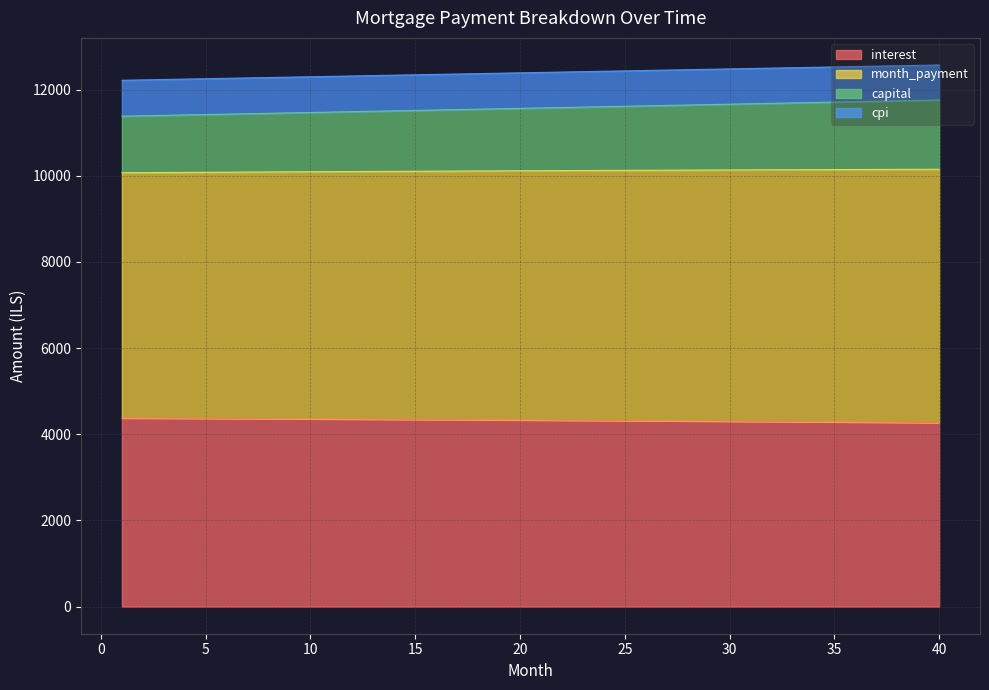

Which series changed the most between 9 and 30?

month_payment